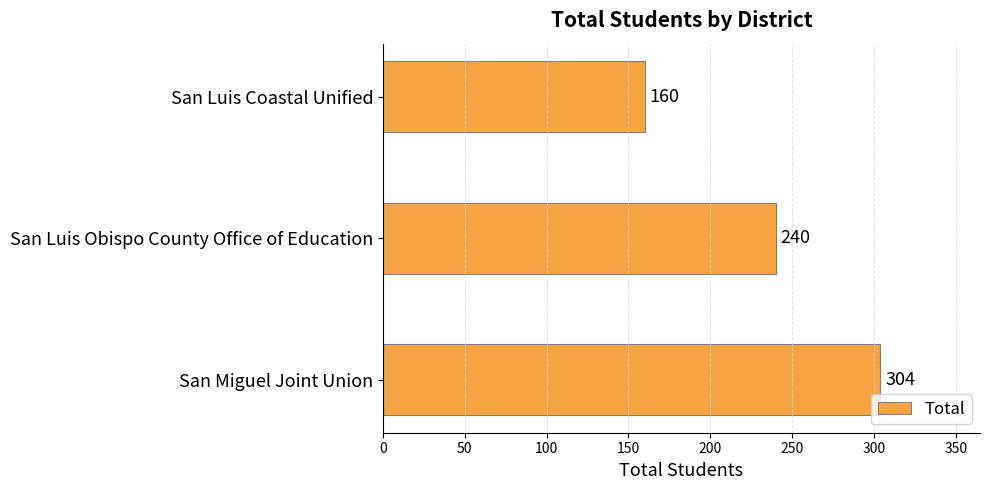

How many bars are there in total?

3